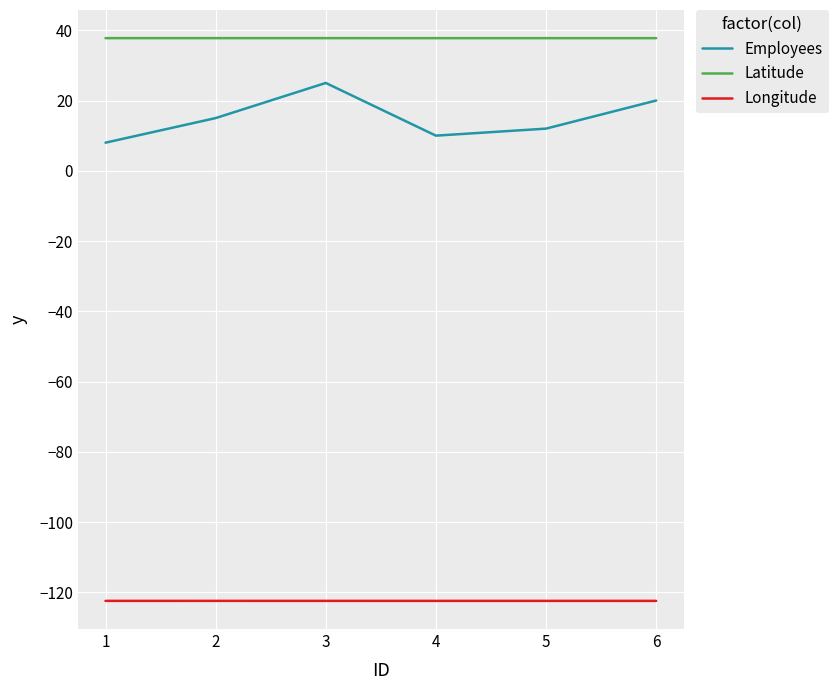

At which category is the sum across all series the highest?

3